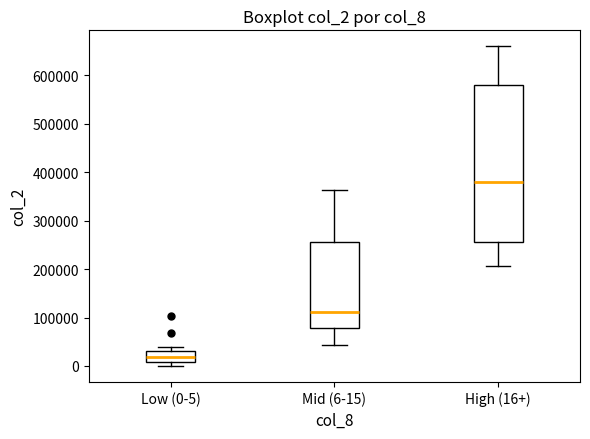

Reading left to right, transcribe this box plot: for each box, give where its median line is, the range the box spans, and where its two whiskers end, as read against the y-axis. The values are not printed on the chart, so give them approximately, as read against the axis.

Low (0-5): median 20000, box 10000 to 30000, whiskers 0 to 40000
Mid (6-15): median 110000, box 80000 to 260000, whiskers 40000 to 360000
High (16+): median 380000, box 260000 to 580000, whiskers 210000 to 660000